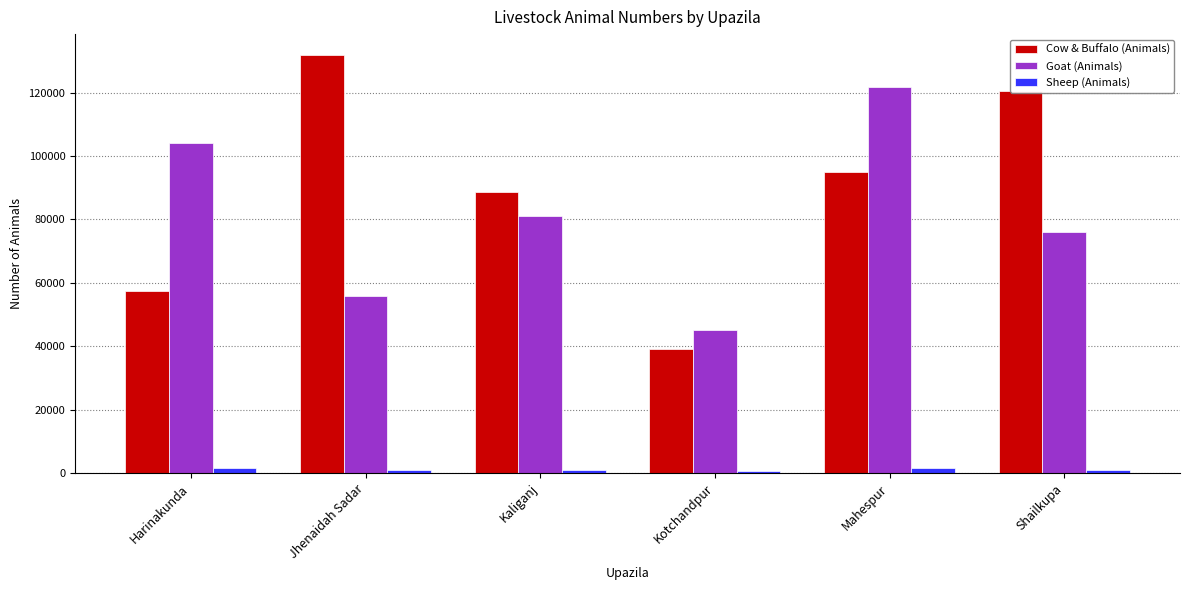

Is the value of Sheep (Animals) at Kotchandpur greater than the value of Cow & Buffalo (Animals) at Shailkupa?

No